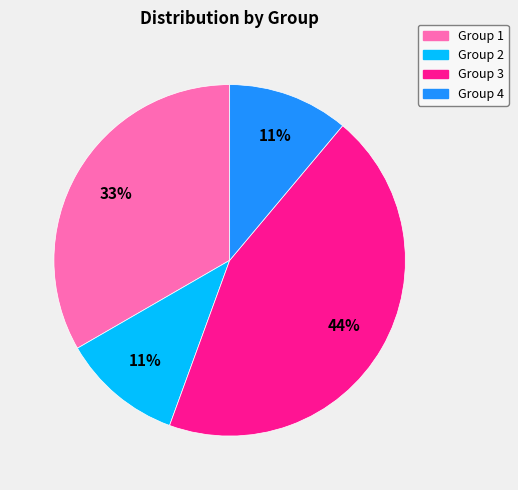

How many slices are in this pie chart?

4